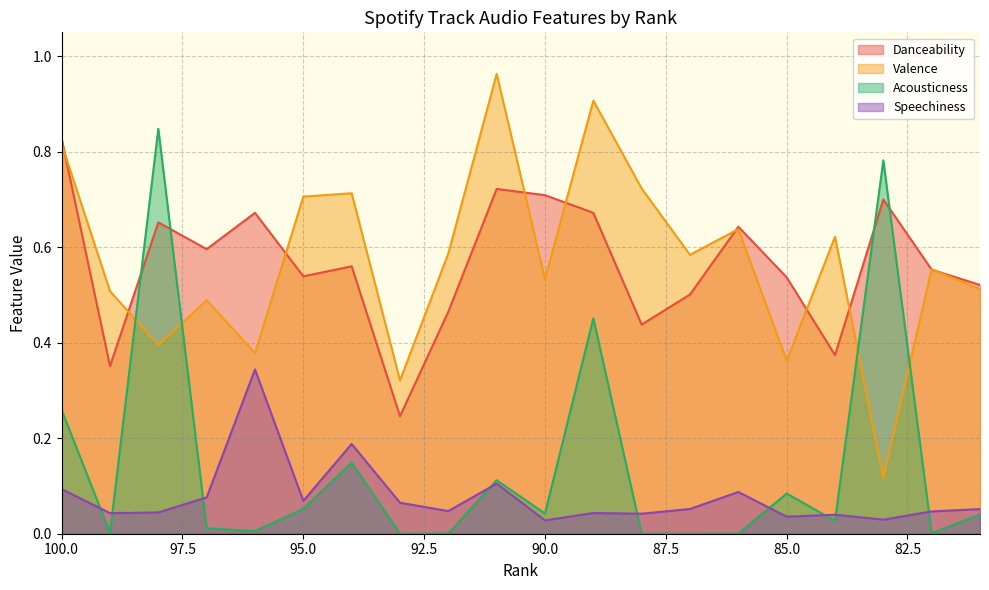

At how many categories does at least one series exceed 0?

20